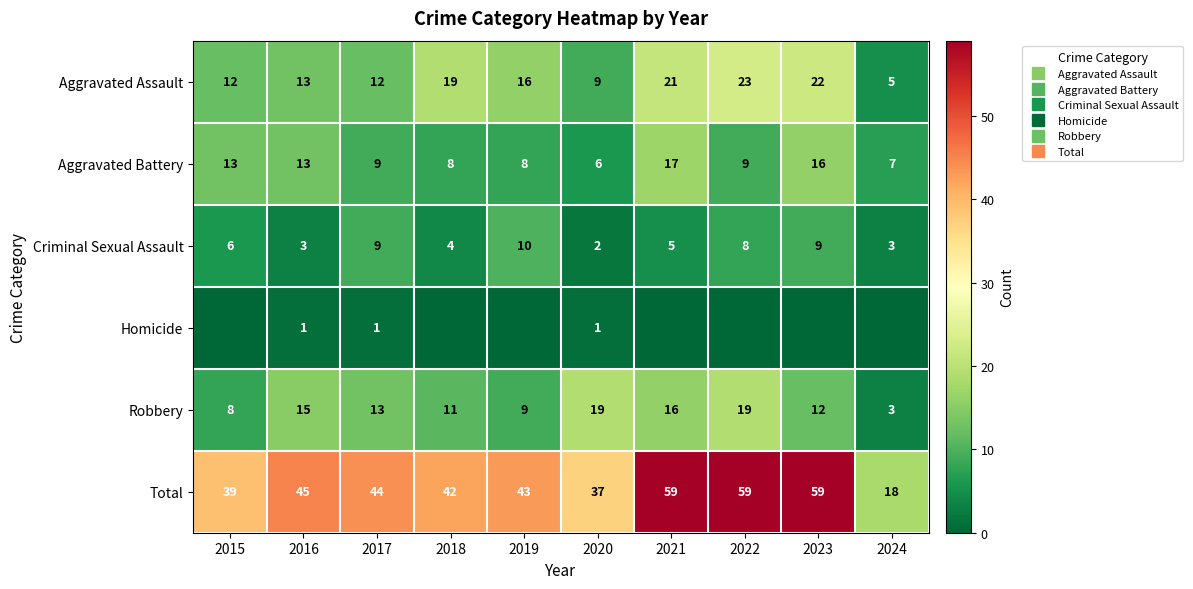

At how many categories does at least one series exceed 7?

10